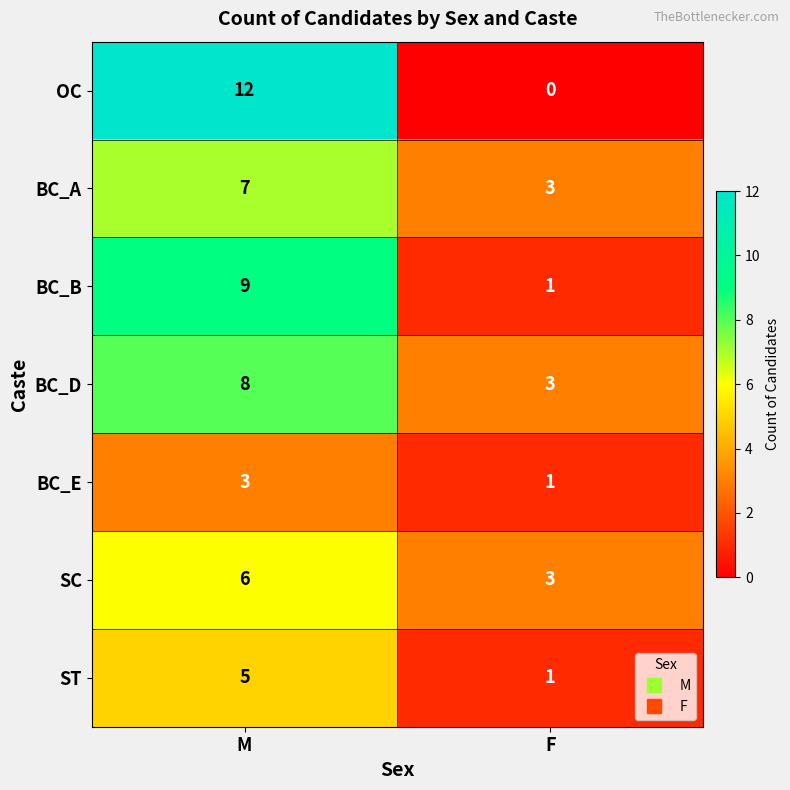

At M, list the series in order from smallest to largest.

BC_E, ST, SC, BC_A, BC_D, BC_B, OC